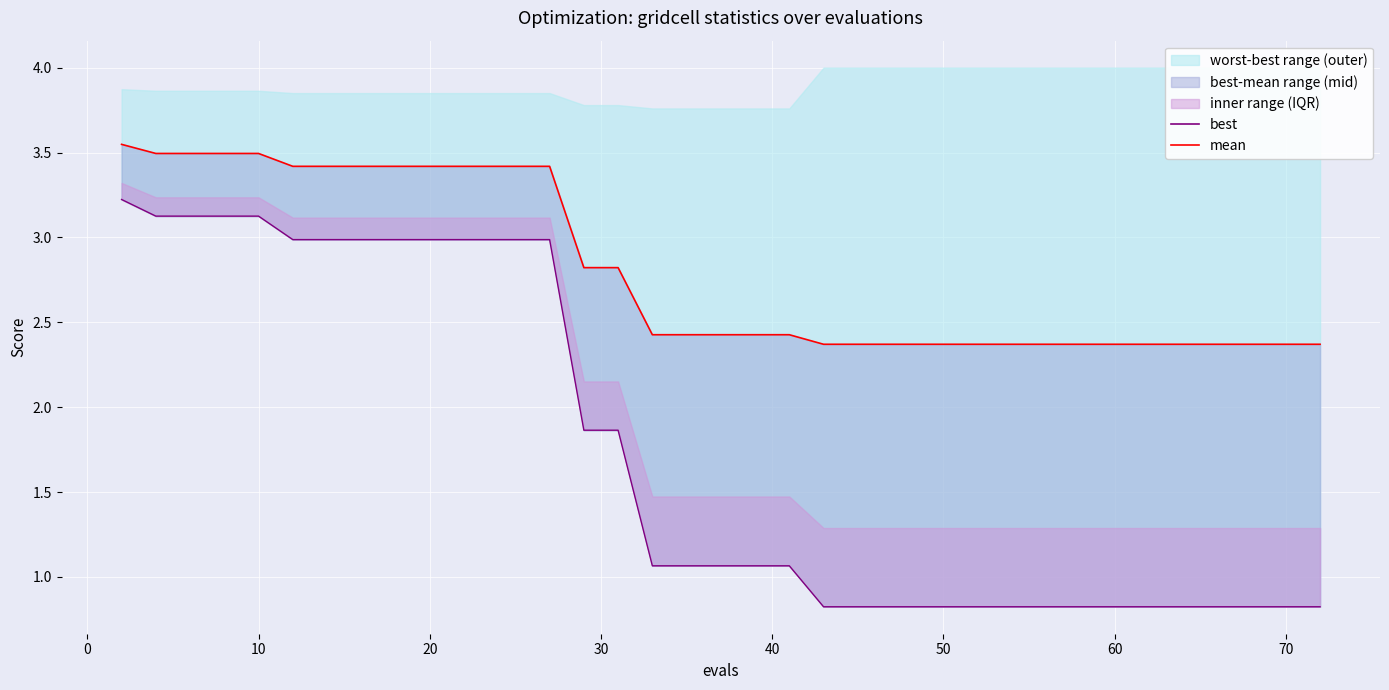

Which series has the largest total across all categories?

mean